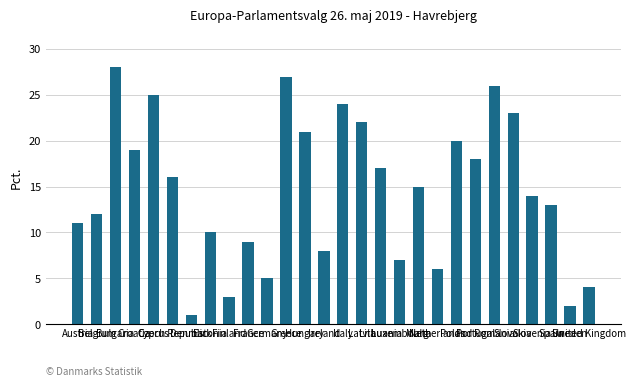

List the labels in order of value, largest first.

Bulgaria, Greece, Romania, Cyprus, Italy, Slovakia, Latvia, Hungary, Poland, Croatia, Portugal, Lithuania, Czech Republic, Malta, Slovenia, Spain, Belgium, Austria, Estonia, France, Ireland, Luxembourg, Netherlands, Germany, United Kingdom, Finland, Sweden, Denmark